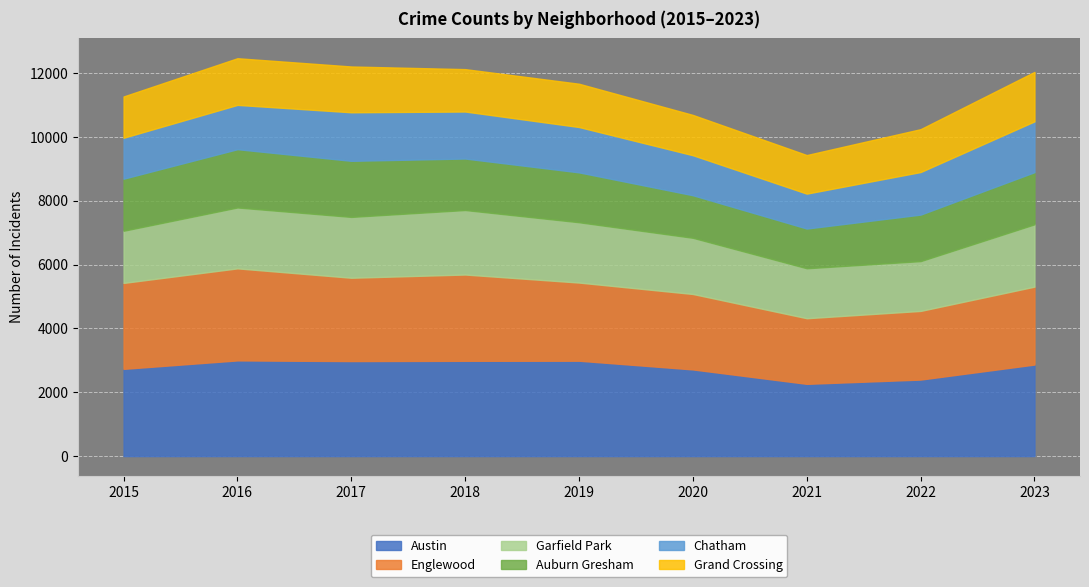

What is the spread (max minus min) of values at 2020?

1461